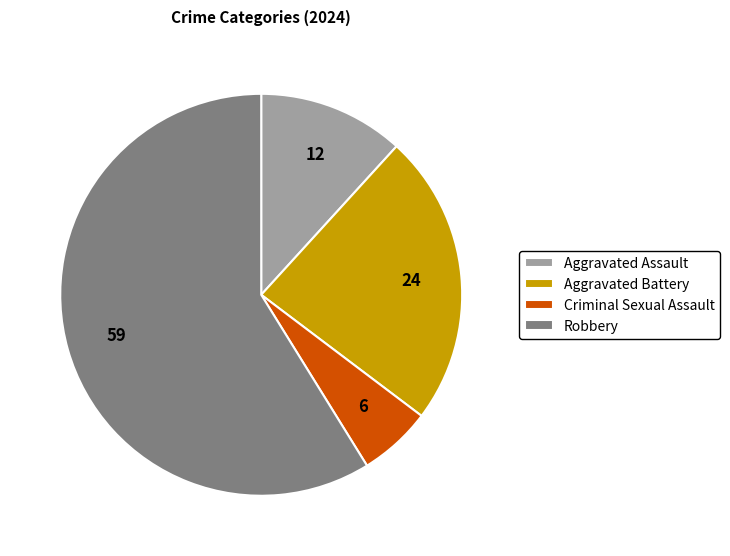

Which slice is the smallest?

Criminal Sexual Assault